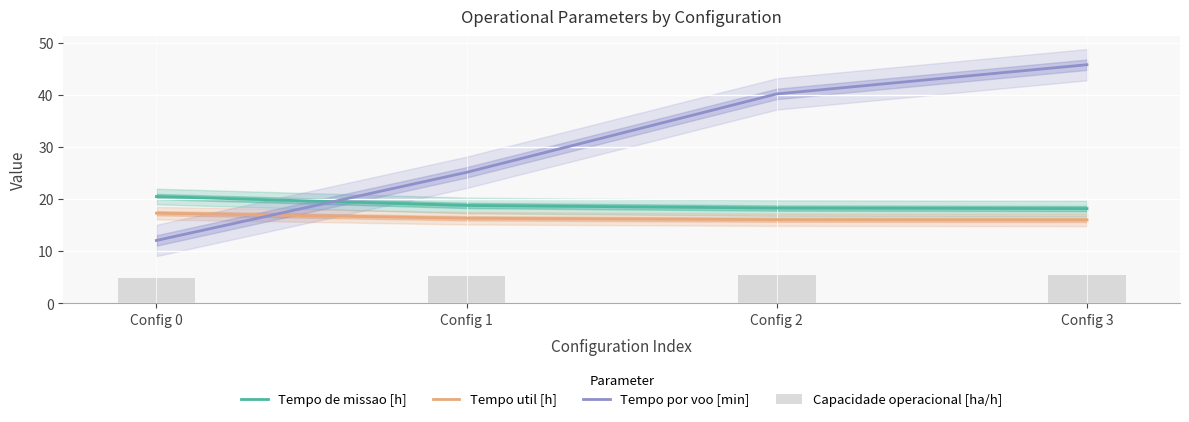

Which series changed the most between Config 0 and Config 2?

Tempo por voo [min]